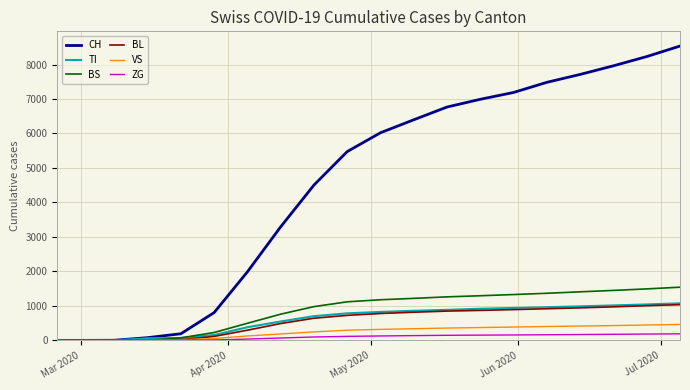

Which series has the widest spread of values?

CH